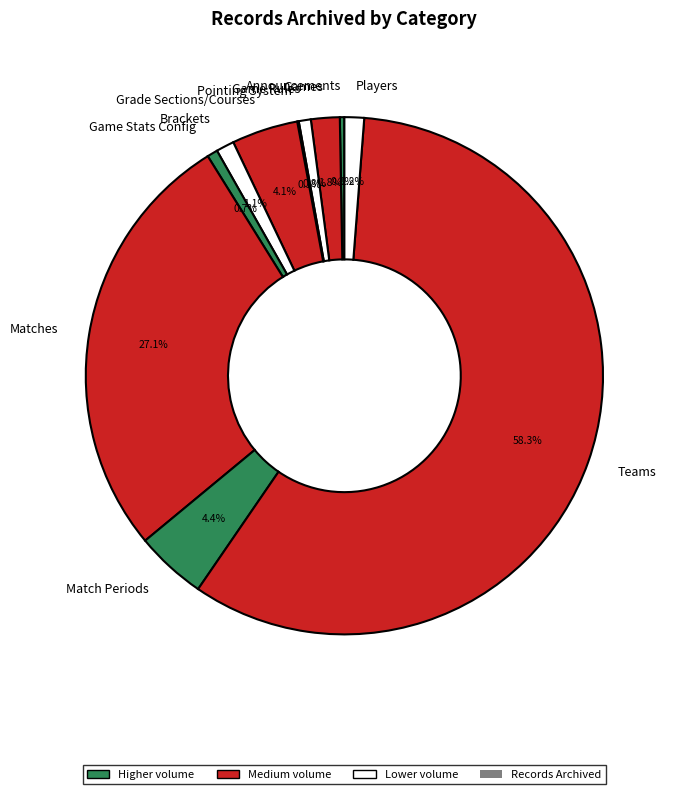

What is the majority slice?

Teams